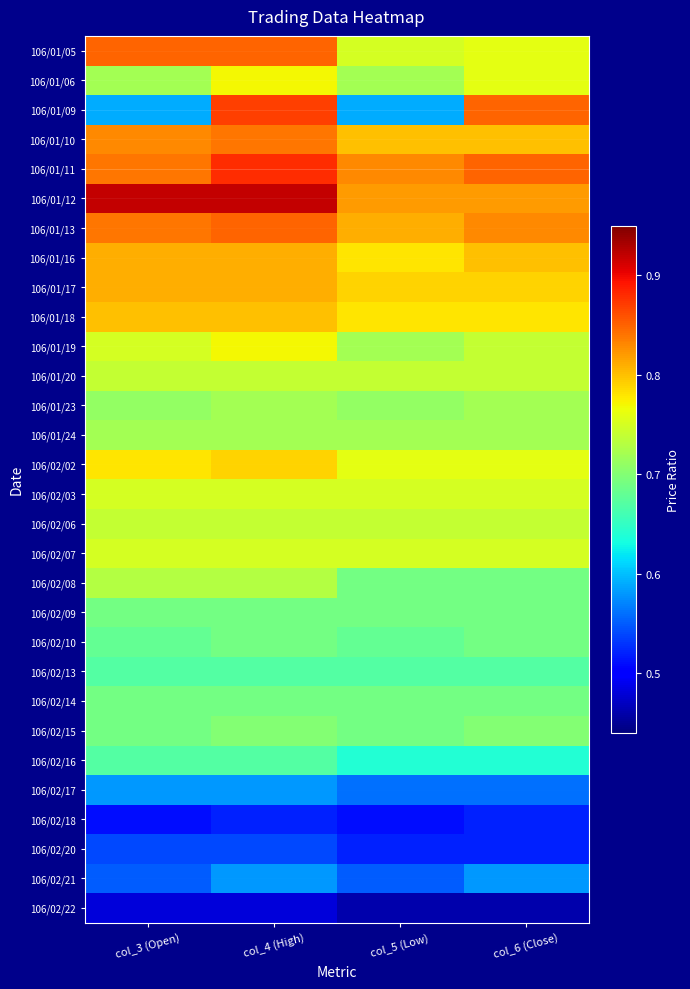

Reading right to left, what are all the values shown in this chart?

106/01/05: col_6 (Close)=0.8	col_5 (Low)=0.8	col_4 (High)=0.8	col_3 (Open)=0.8
106/01/06: col_6 (Close)=0.8	col_5 (Low)=0.7	col_4 (High)=0.8	col_3 (Open)=0.7
106/01/09: col_6 (Close)=0.8	col_5 (Low)=0.6	col_4 (High)=0.9	col_3 (Open)=0.6
106/01/10: col_6 (Close)=0.8	col_5 (Low)=0.8	col_4 (High)=0.8	col_3 (Open)=0.8
106/01/11: col_6 (Close)=0.8	col_5 (Low)=0.8	col_4 (High)=0.9	col_3 (Open)=0.8
106/01/12: col_6 (Close)=0.8	col_5 (Low)=0.8	col_4 (High)=0.9	col_3 (Open)=0.9
106/01/13: col_6 (Close)=0.8	col_5 (Low)=0.8	col_4 (High)=0.8	col_3 (Open)=0.8
106/01/16: col_6 (Close)=0.8	col_5 (Low)=0.8	col_4 (High)=0.8	col_3 (Open)=0.8
106/01/17: col_6 (Close)=0.8	col_5 (Low)=0.8	col_4 (High)=0.8	col_3 (Open)=0.8
106/01/18: col_6 (Close)=0.8	col_5 (Low)=0.8	col_4 (High)=0.8	col_3 (Open)=0.8
106/01/19: col_6 (Close)=0.7	col_5 (Low)=0.7	col_4 (High)=0.8	col_3 (Open)=0.8
106/01/20: col_6 (Close)=0.7	col_5 (Low)=0.7	col_4 (High)=0.7	col_3 (Open)=0.7
106/01/23: col_6 (Close)=0.7	col_5 (Low)=0.7	col_4 (High)=0.7	col_3 (Open)=0.7
106/01/24: col_6 (Close)=0.7	col_5 (Low)=0.7	col_4 (High)=0.7	col_3 (Open)=0.7
106/02/02: col_6 (Close)=0.8	col_5 (Low)=0.8	col_4 (High)=0.8	col_3 (Open)=0.8
106/02/03: col_6 (Close)=0.8	col_5 (Low)=0.8	col_4 (High)=0.8	col_3 (Open)=0.8
106/02/06: col_6 (Close)=0.7	col_5 (Low)=0.7	col_4 (High)=0.7	col_3 (Open)=0.7
106/02/07: col_6 (Close)=0.8	col_5 (Low)=0.8	col_4 (High)=0.8	col_3 (Open)=0.8
106/02/08: col_6 (Close)=0.7	col_5 (Low)=0.7	col_4 (High)=0.7	col_3 (Open)=0.7
106/02/09: col_6 (Close)=0.7	col_5 (Low)=0.7	col_4 (High)=0.7	col_3 (Open)=0.7
106/02/10: col_6 (Close)=0.7	col_5 (Low)=0.7	col_4 (High)=0.7	col_3 (Open)=0.7
106/02/13: col_6 (Close)=0.7	col_5 (Low)=0.7	col_4 (High)=0.7	col_3 (Open)=0.7
106/02/14: col_6 (Close)=0.7	col_5 (Low)=0.7	col_4 (High)=0.7	col_3 (Open)=0.7
106/02/15: col_6 (Close)=0.7	col_5 (Low)=0.7	col_4 (High)=0.7	col_3 (Open)=0.7
106/02/16: col_6 (Close)=0.6	col_5 (Low)=0.6	col_4 (High)=0.7	col_3 (Open)=0.7
106/02/17: col_6 (Close)=0.6	col_5 (Low)=0.6	col_4 (High)=0.6	col_3 (Open)=0.6
106/02/18: col_6 (Close)=0.5	col_5 (Low)=0.5	col_4 (High)=0.5	col_3 (Open)=0.5
106/02/20: col_6 (Close)=0.5	col_5 (Low)=0.5	col_4 (High)=0.5	col_3 (Open)=0.5
106/02/21: col_6 (Close)=0.6	col_5 (Low)=0.6	col_4 (High)=0.6	col_3 (Open)=0.6
106/02/22: col_6 (Close)=0.5	col_5 (Low)=0.5	col_4 (High)=0.5	col_3 (Open)=0.5